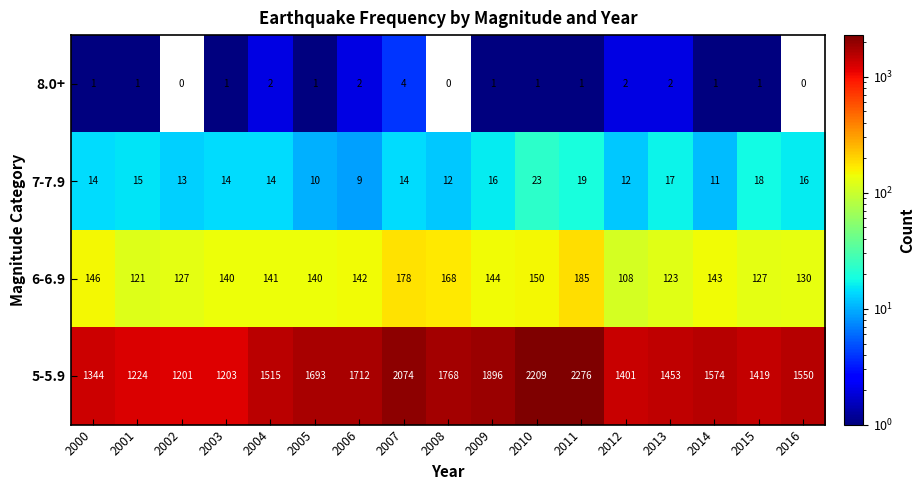

What is the difference between the maximum and minimum values in the 5-5.9 series?

1075